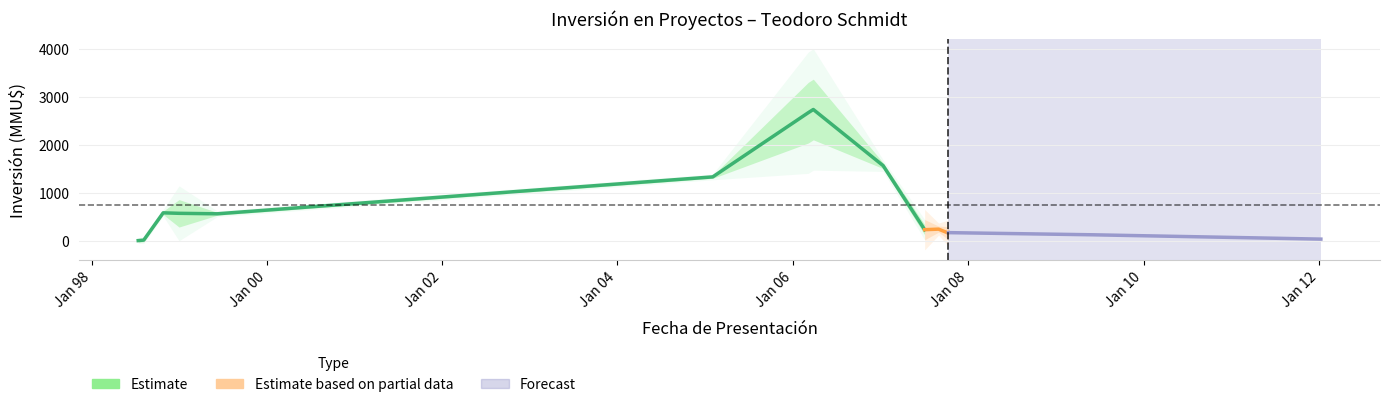

How many lines are shown in the chart?

1